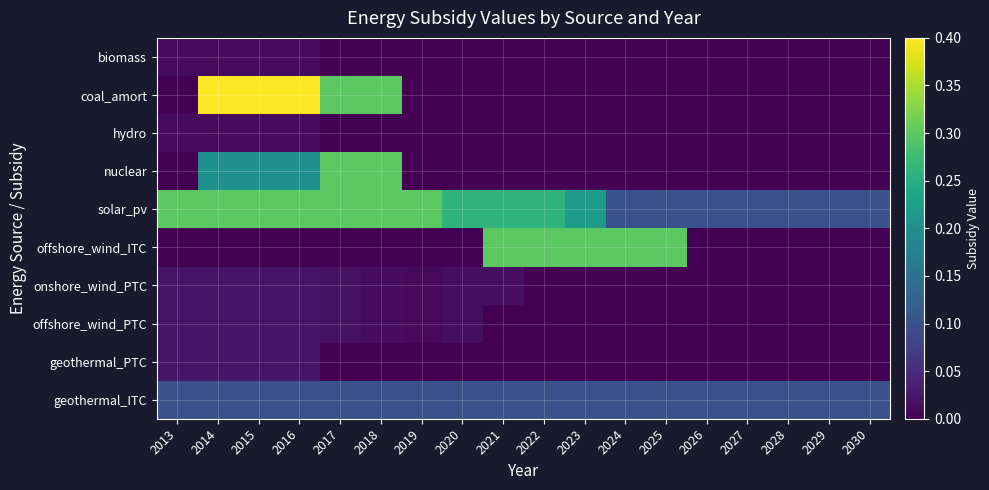

Reading left to right, list all the values displayed in this chart.

biomass: 2013=0.0	2014=0.0	2015=0.0	2016=0.0	2017=0.0	2018=0.0	2019=0.0	2020=0.0	2021=0.0	2022=0.0	2023=0.0	2024=0.0	2025=0.0	2026=0.0	2027=0.0	2028=0.0	2029=0.0	2030=0.0
coal_amort: 2013=0.0	2014=0.4	2015=0.4	2016=0.4	2017=0.3	2018=0.3	2019=0.0	2020=0.0	2021=0.0	2022=0.0	2023=0.0	2024=0.0	2025=0.0	2026=0.0	2027=0.0	2028=0.0	2029=0.0	2030=0.0
hydro: 2013=0.0	2014=0.0	2015=0.0	2016=0.0	2017=0.0	2018=0.0	2019=0.0	2020=0.0	2021=0.0	2022=0.0	2023=0.0	2024=0.0	2025=0.0	2026=0.0	2027=0.0	2028=0.0	2029=0.0	2030=0.0
nuclear: 2013=0.0	2014=0.2	2015=0.2	2016=0.2	2017=0.3	2018=0.3	2019=0.0	2020=0.0	2021=0.0	2022=0.0	2023=0.0	2024=0.0	2025=0.0	2026=0.0	2027=0.0	2028=0.0	2029=0.0	2030=0.0
solar_pv: 2013=0.3	2014=0.3	2015=0.3	2016=0.3	2017=0.3	2018=0.3	2019=0.3	2020=0.3	2021=0.3	2022=0.3	2023=0.2	2024=0.1	2025=0.1	2026=0.1	2027=0.1	2028=0.1	2029=0.1	2030=0.1
offshore_wind_ITC: 2013=0.0	2014=0.0	2015=0.0	2016=0.0	2017=0.0	2018=0.0	2019=0.0	2020=0.0	2021=0.3	2022=0.3	2023=0.3	2024=0.3	2025=0.3	2026=0.0	2027=0.0	2028=0.0	2029=0.0	2030=0.0
onshore_wind_PTC: 2013=0.0	2014=0.0	2015=0.0	2016=0.0	2017=0.0	2018=0.0	2019=0.0	2020=0.0	2021=0.0	2022=0.0	2023=0.0	2024=0.0	2025=0.0	2026=0.0	2027=0.0	2028=0.0	2029=0.0	2030=0.0
offshore_wind_PTC: 2013=0.0	2014=0.0	2015=0.0	2016=0.0	2017=0.0	2018=0.0	2019=0.0	2020=0.0	2021=0.0	2022=0.0	2023=0.0	2024=0.0	2025=0.0	2026=0.0	2027=0.0	2028=0.0	2029=0.0	2030=0.0
geothermal_PTC: 2013=0.0	2014=0.0	2015=0.0	2016=0.0	2017=0.0	2018=0.0	2019=0.0	2020=0.0	2021=0.0	2022=0.0	2023=0.0	2024=0.0	2025=0.0	2026=0.0	2027=0.0	2028=0.0	2029=0.0	2030=0.0
geothermal_ITC: 2013=0.1	2014=0.1	2015=0.1	2016=0.1	2017=0.1	2018=0.1	2019=0.1	2020=0.1	2021=0.1	2022=0.1	2023=0.1	2024=0.1	2025=0.1	2026=0.1	2027=0.1	2028=0.1	2029=0.1	2030=0.1